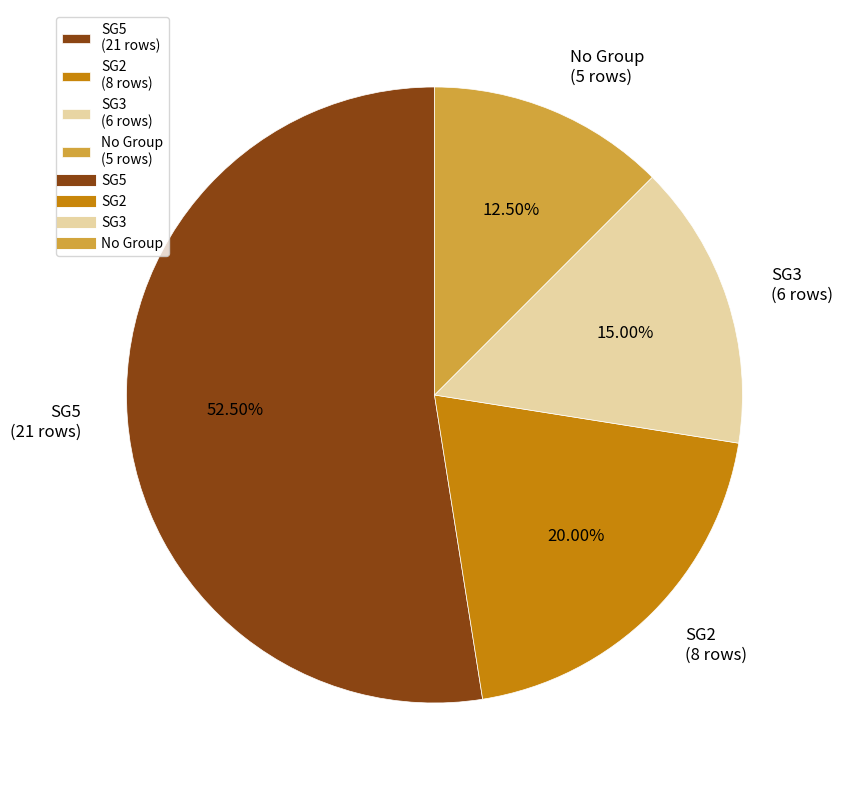

Between SG3 (6 rows) and SG5 (21 rows), which is larger?

SG5 (21 rows)